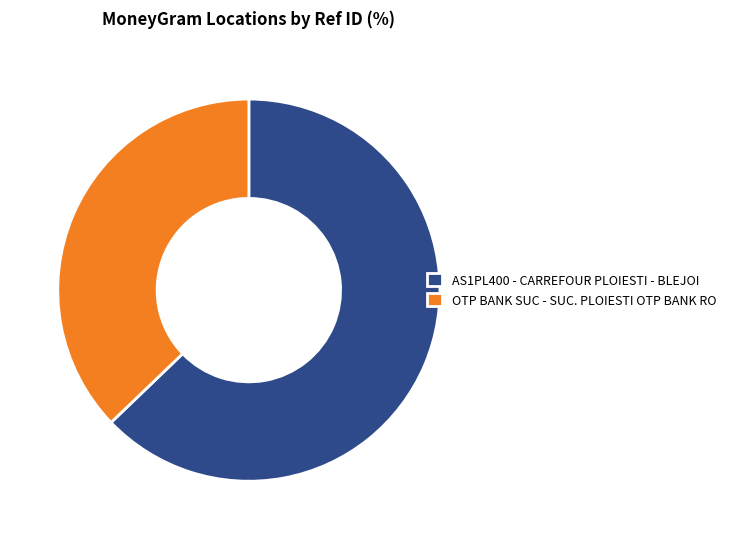

Combined, do OTP BANK SUC - SUC. PLOIESTI OTP BANK RO and AS1PL400 - CARREFOUR PLOIESTI - BLEJOI account for over 50%?

Yes